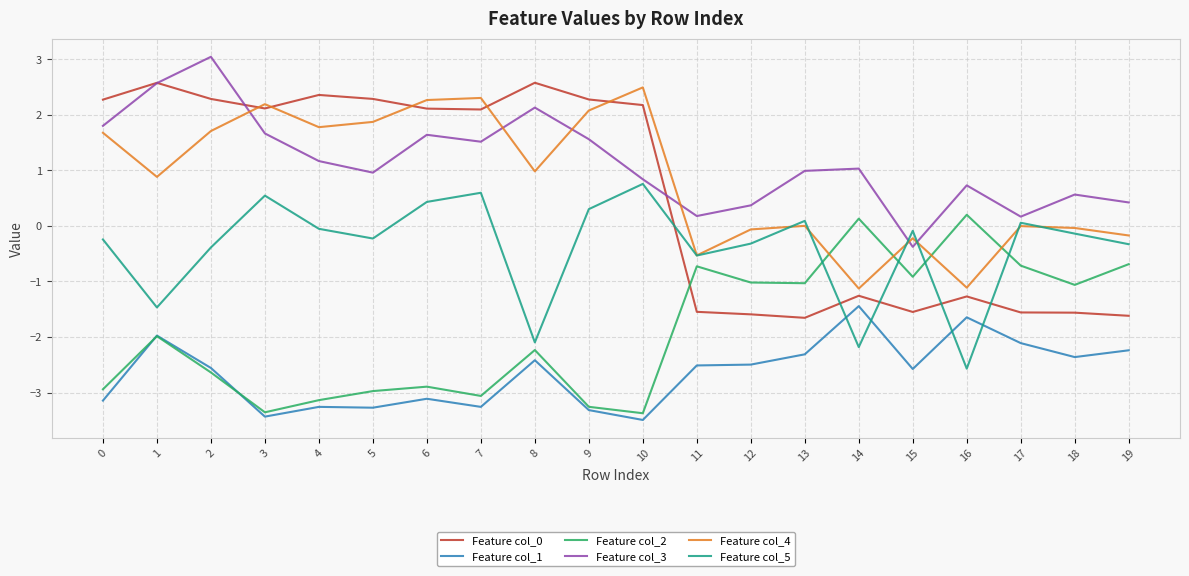

What is the spread (max minus min) of values at 3?

5.6